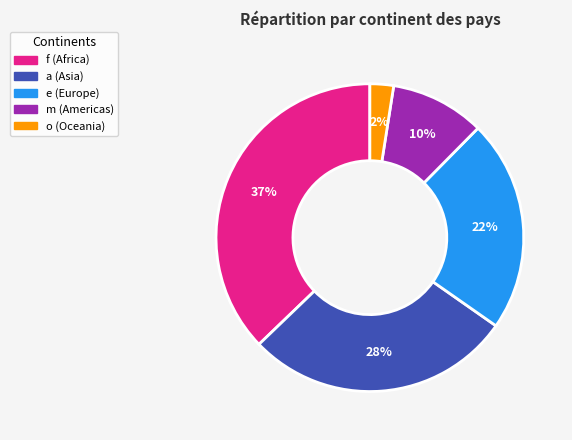

How many segments does this pie chart have?

5